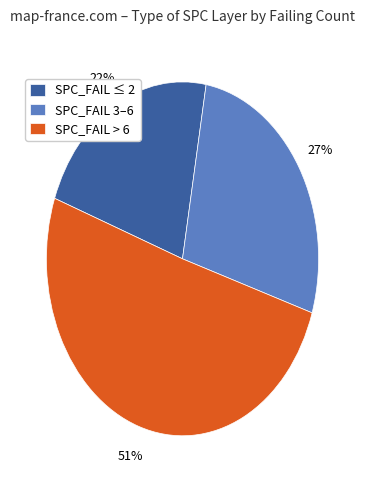

Is the sum of SPC_FAIL ≤ 2 and SPC_FAIL 3–6 greater than half?

No